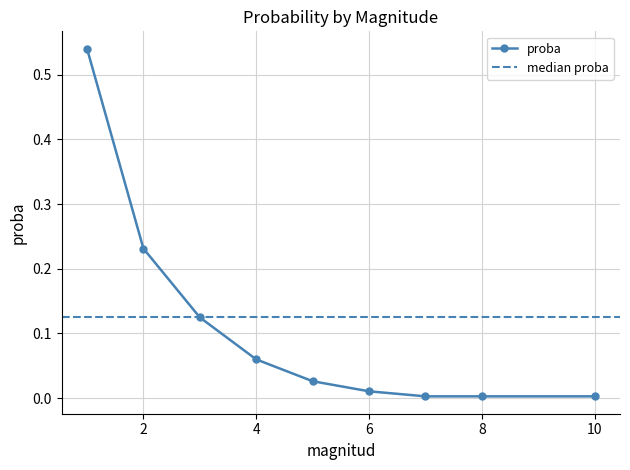

Reading right to left, what are all the values shown in this chart?

0.0	0.0	0.0	0.0	0.0	0.1	0.1	0.2	0.5